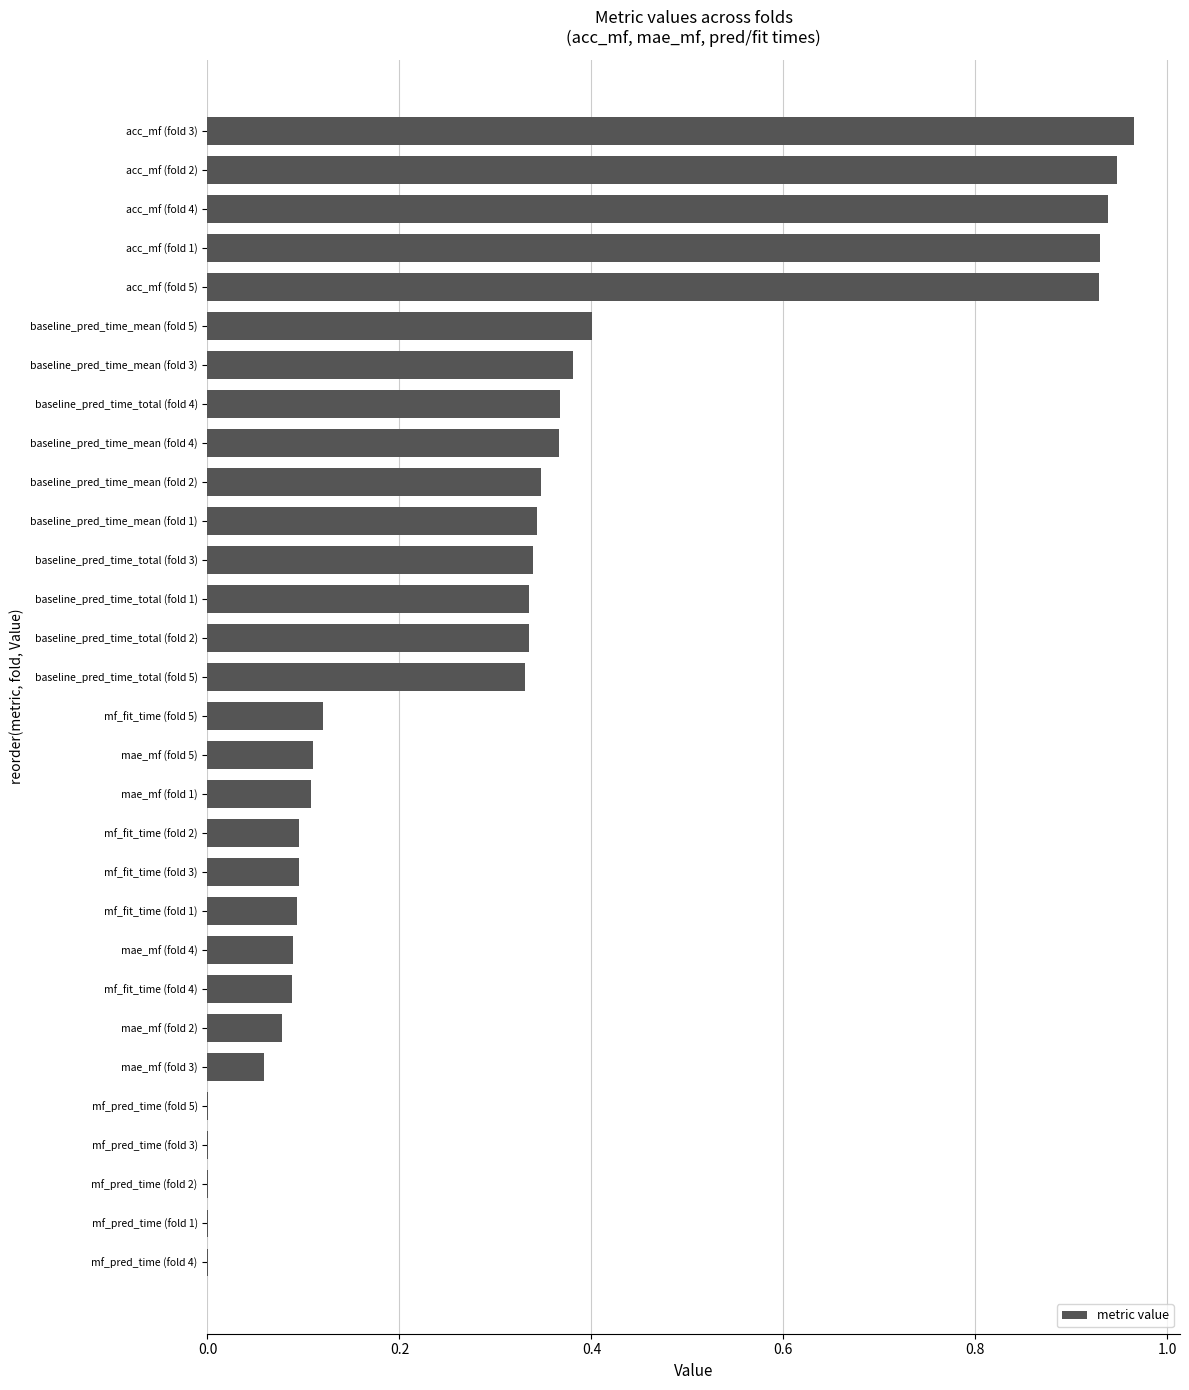

Which has a higher value, acc_mf (fold 3) or mf_fit_time (fold 1)?

acc_mf (fold 3)